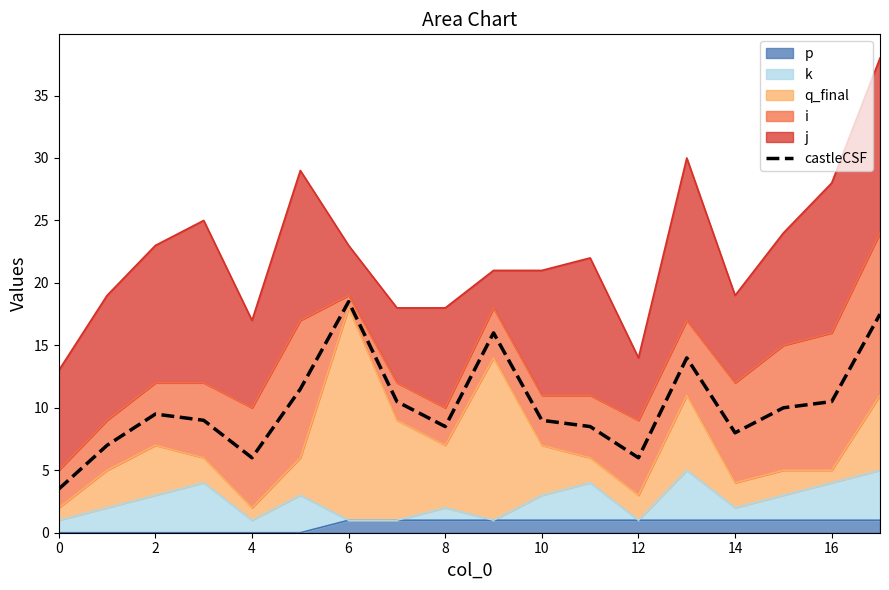

How many points are lower than both their immediate neighbors (excluding endpoints)?

4